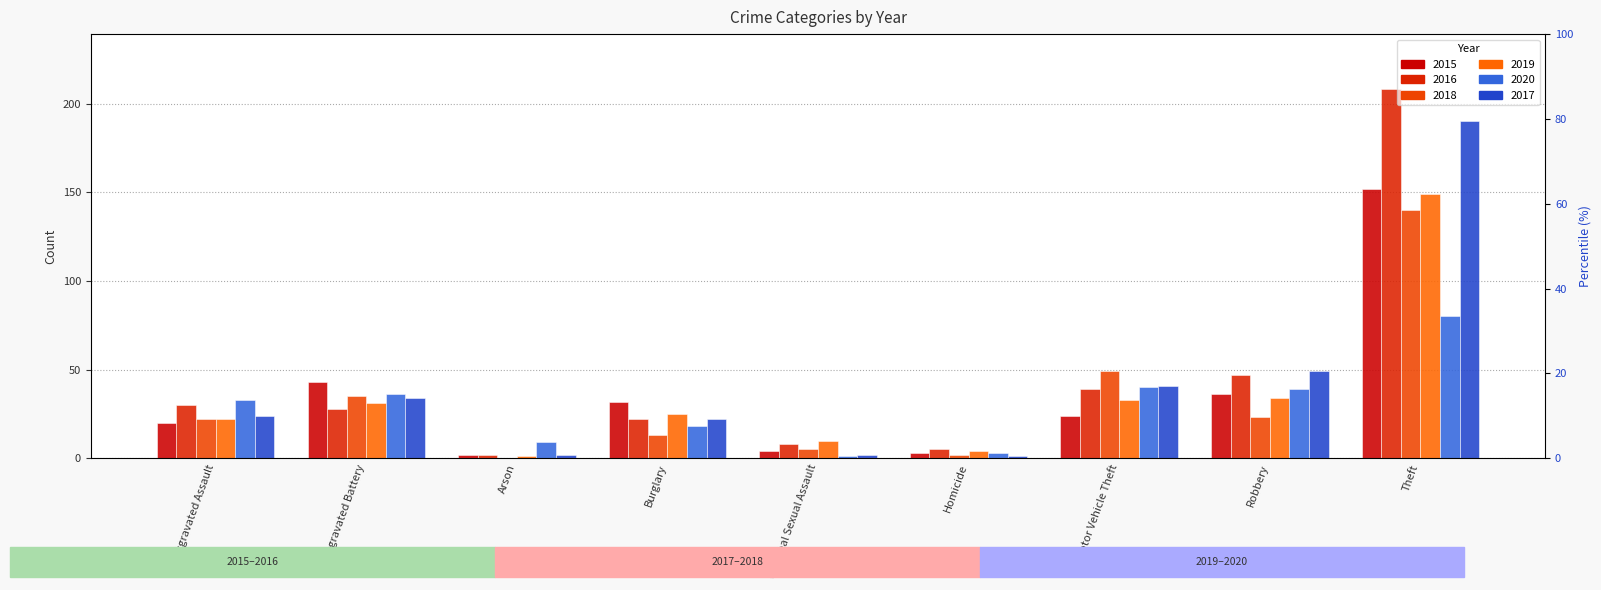

What is the highest value of the 2019 series?

149